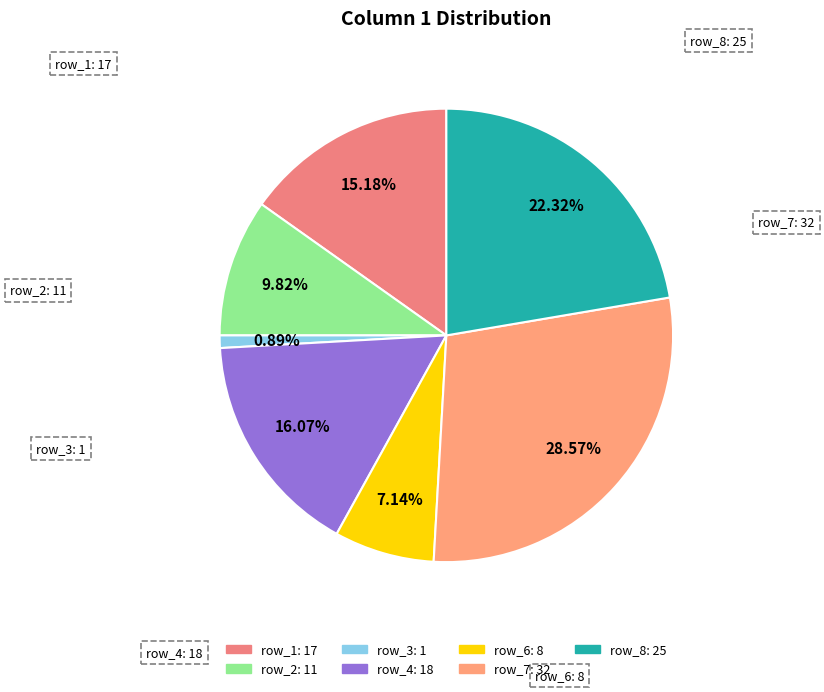

Between row_1 and row_7, which is larger?

row_7